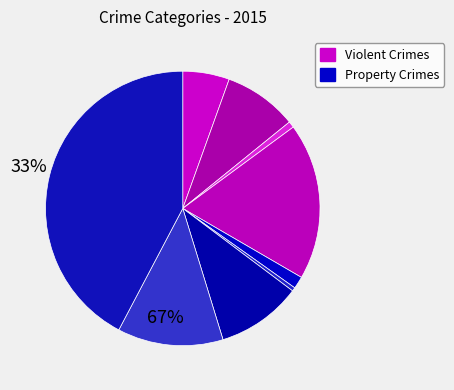

How many slices are in this pie chart?

9